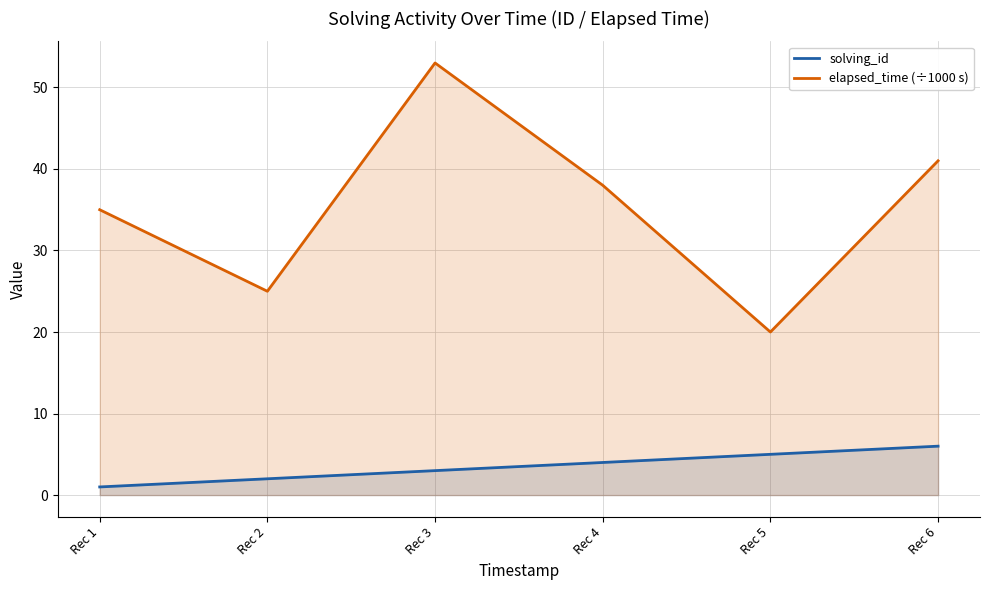

True or false: solving_id and elapsed_time (÷1000 s) cross at least once.

False